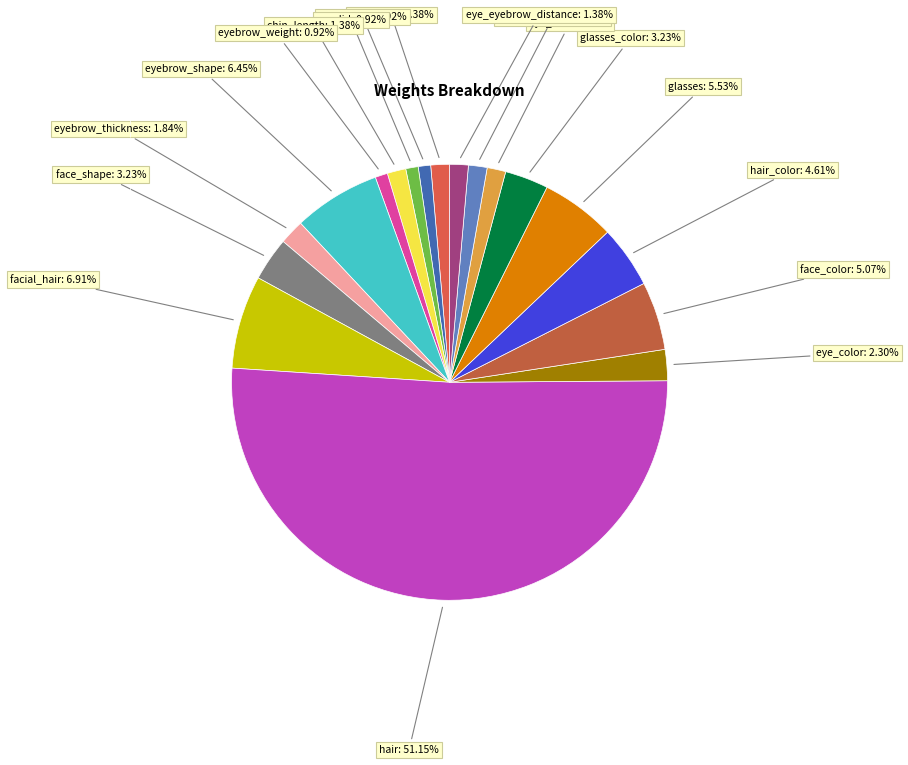

How many segments does this pie chart have?

18